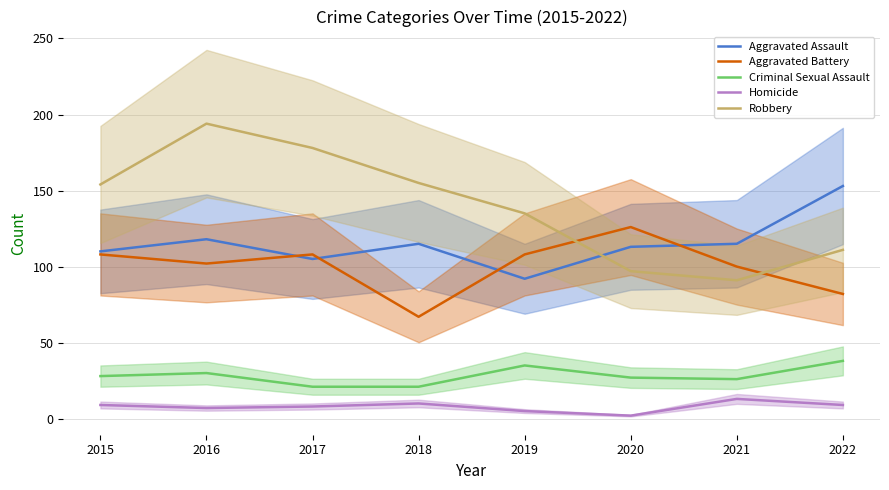

True or false: Criminal Sexual Assault and Aggravated Battery intersect in this chart.

False